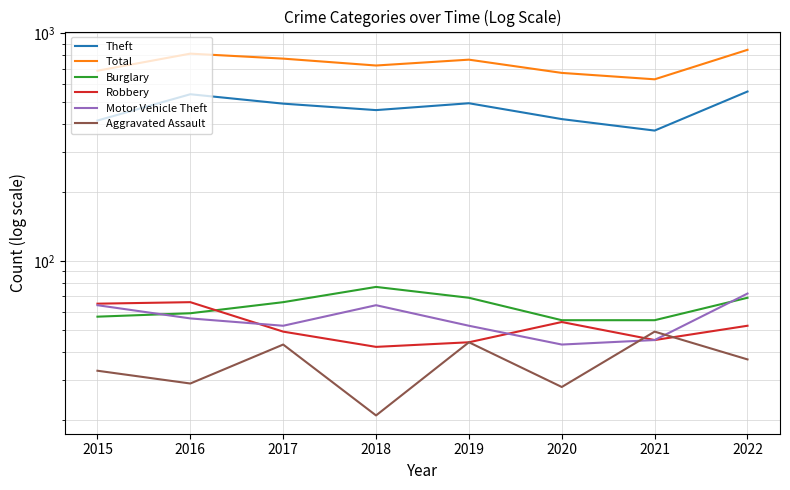

Is it true that Theft equals 696 at 2017?

False